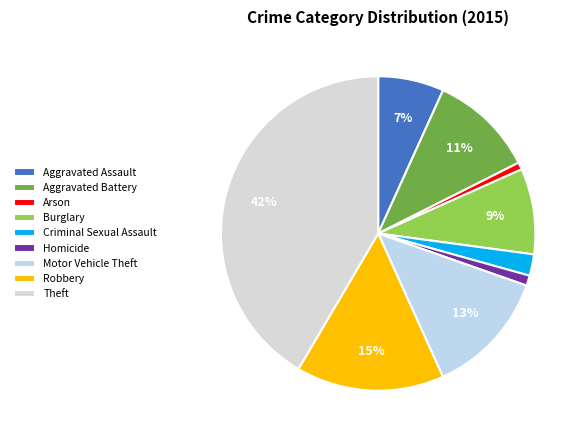

To the nearest percent, what is the average slice percentage?

11%